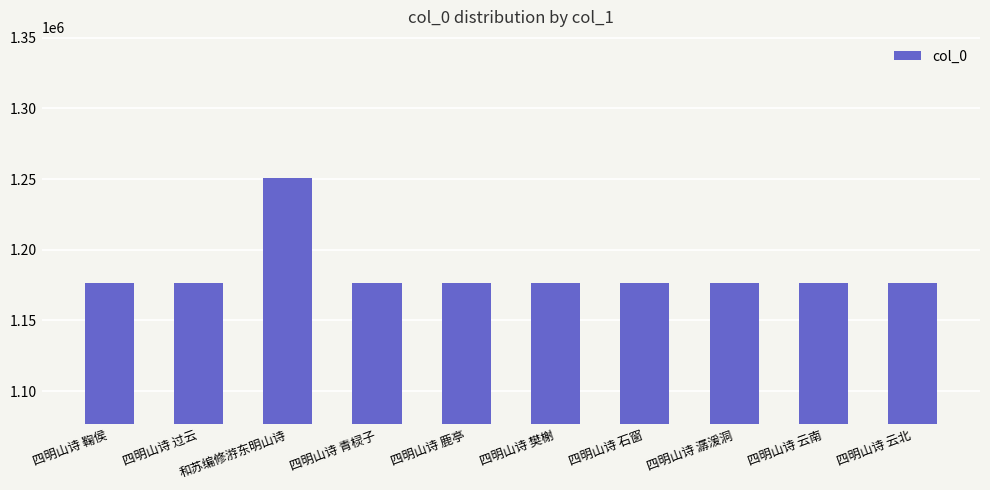

What is the value of the 2nd bar from the left?

1176334